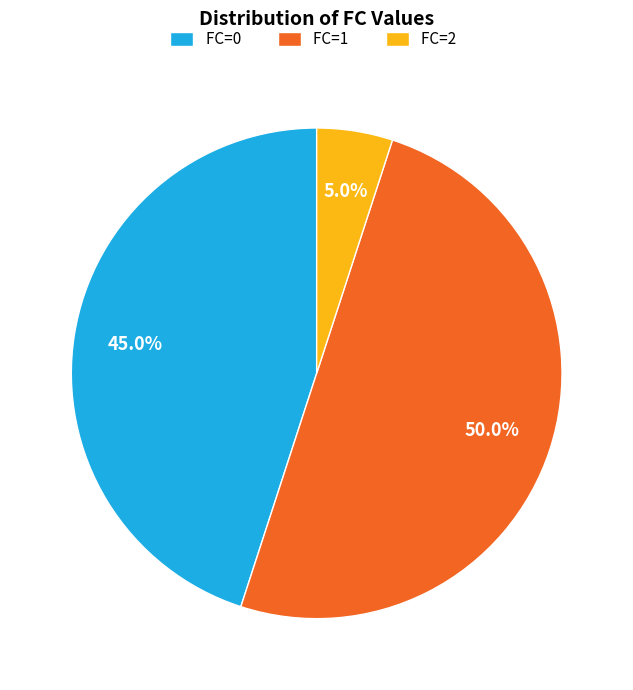

Is FC=2 the majority of the pie?

No